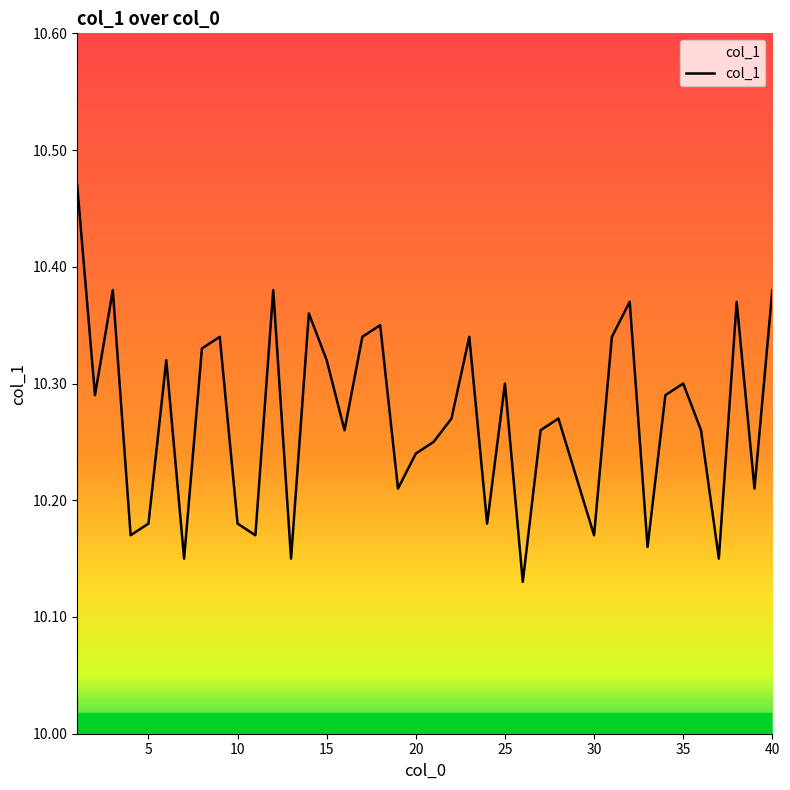

How many values are between 10 and 11?

40